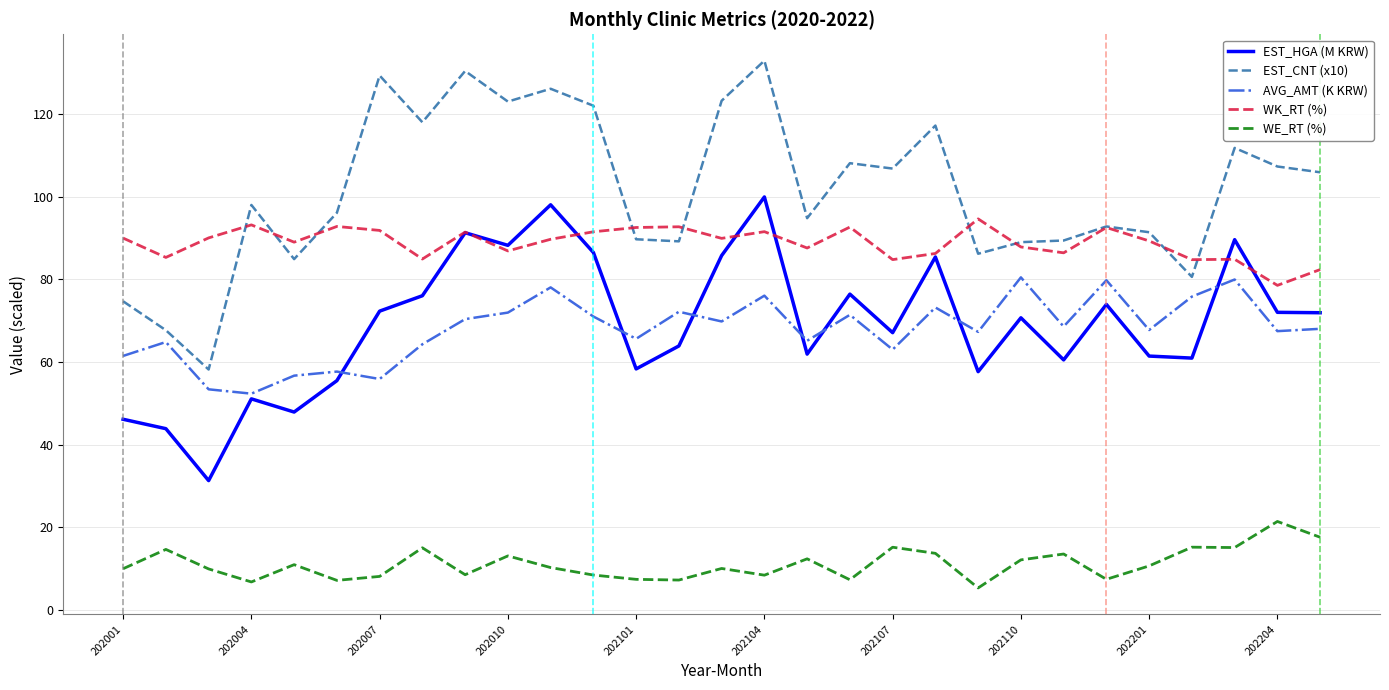

Which series has the largest total across all categories?

EST_CNT (x10)